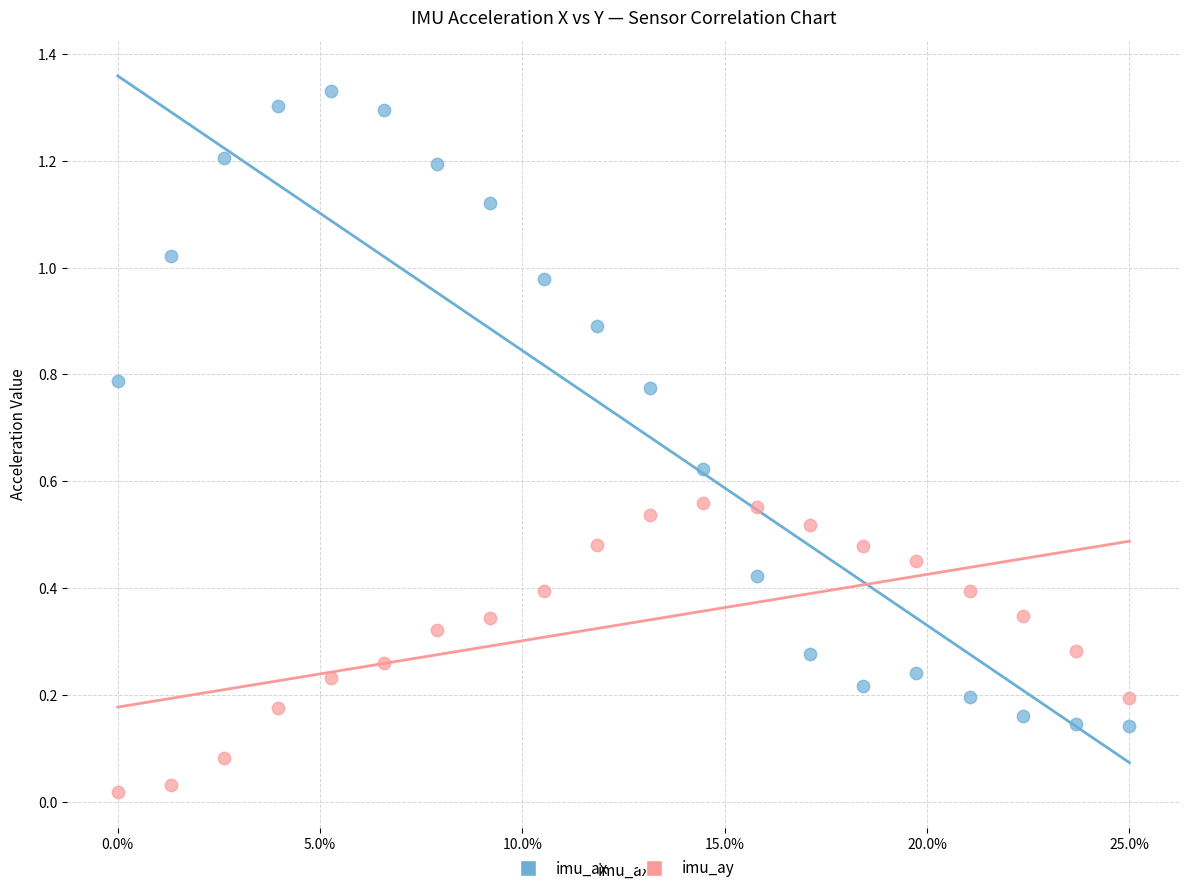

What are all the series names shown in the legend?

imu_ax, imu_ay